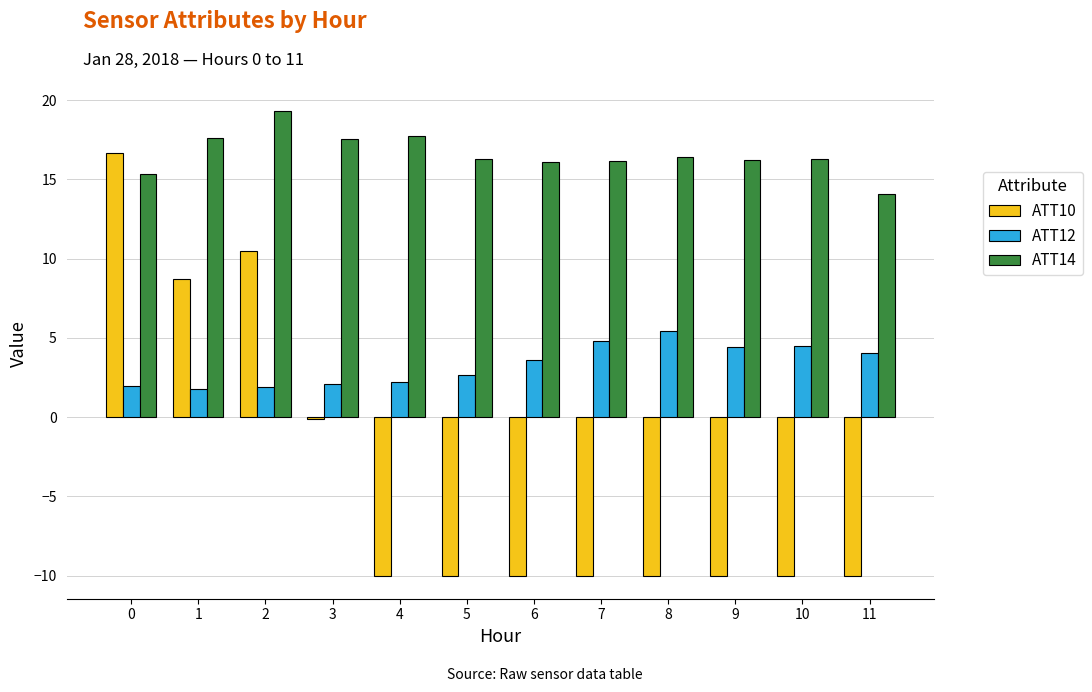

What is the minimum value shown in the chart?

-10.0